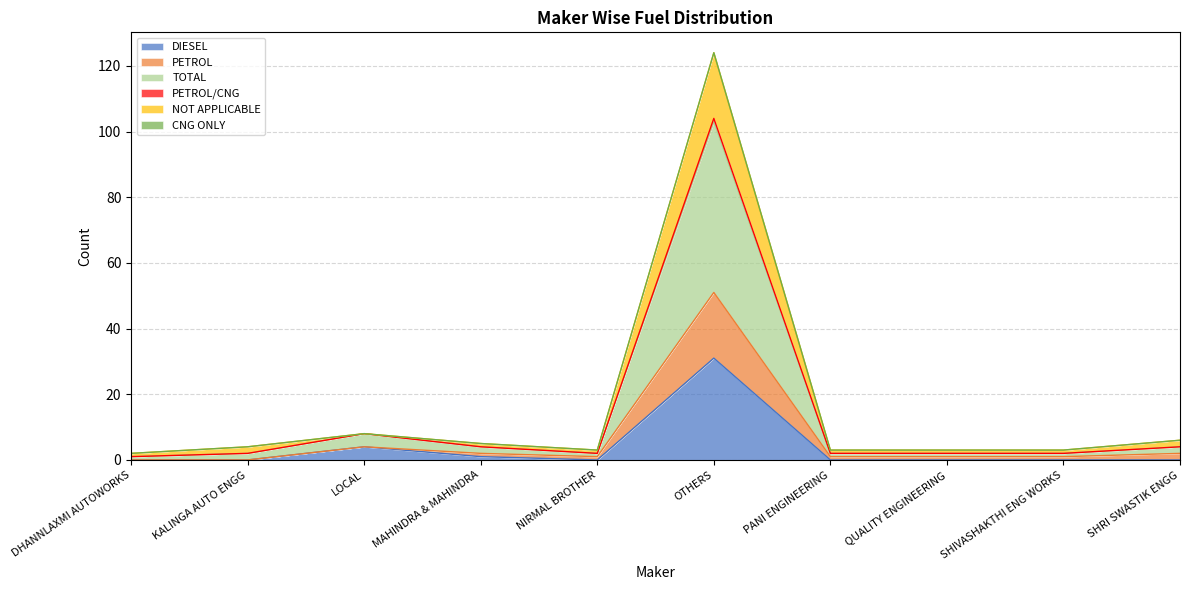

The DIESEL series shows -13 at KALINGA AUTO ENGG. True or false?

False